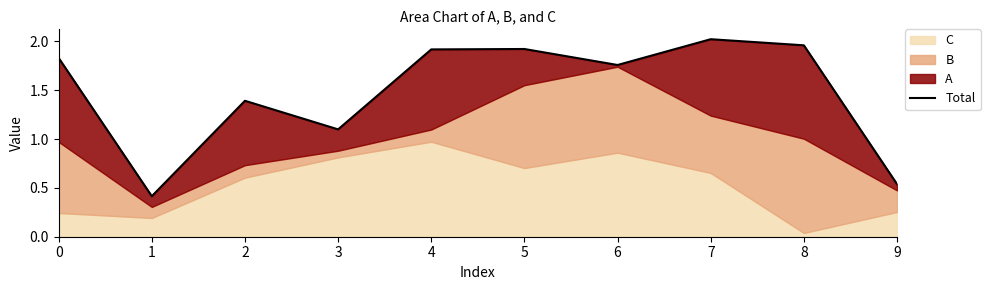

At which category does the data reach its first local valley?

1